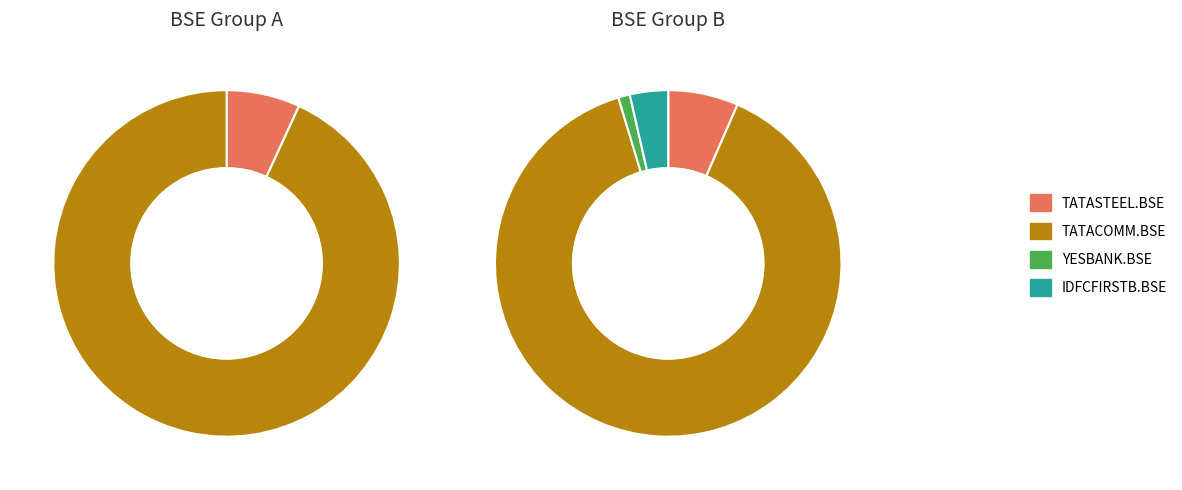

The YESBANK.BSE slice represents 15% of the pie. True or false?

False